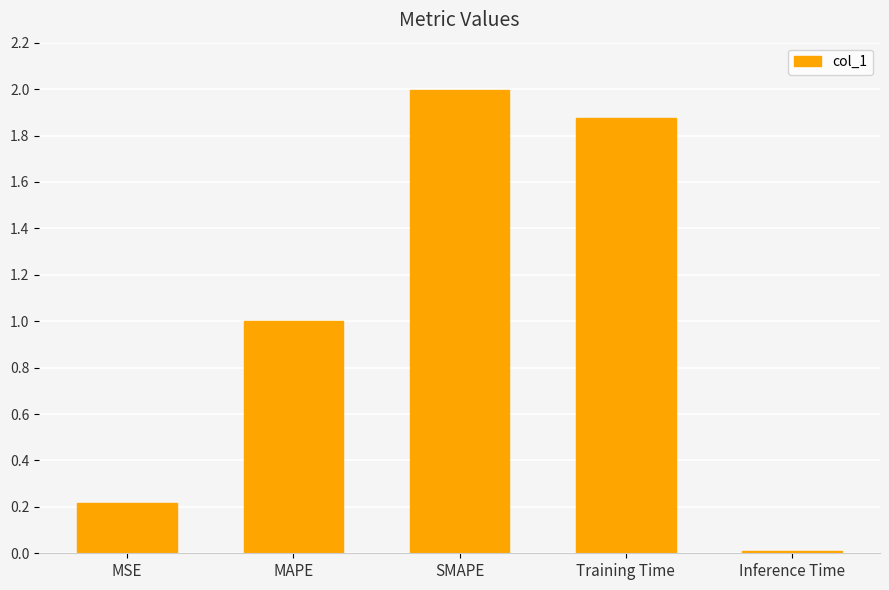

Between MSE and Training Time, which is larger?

Training Time